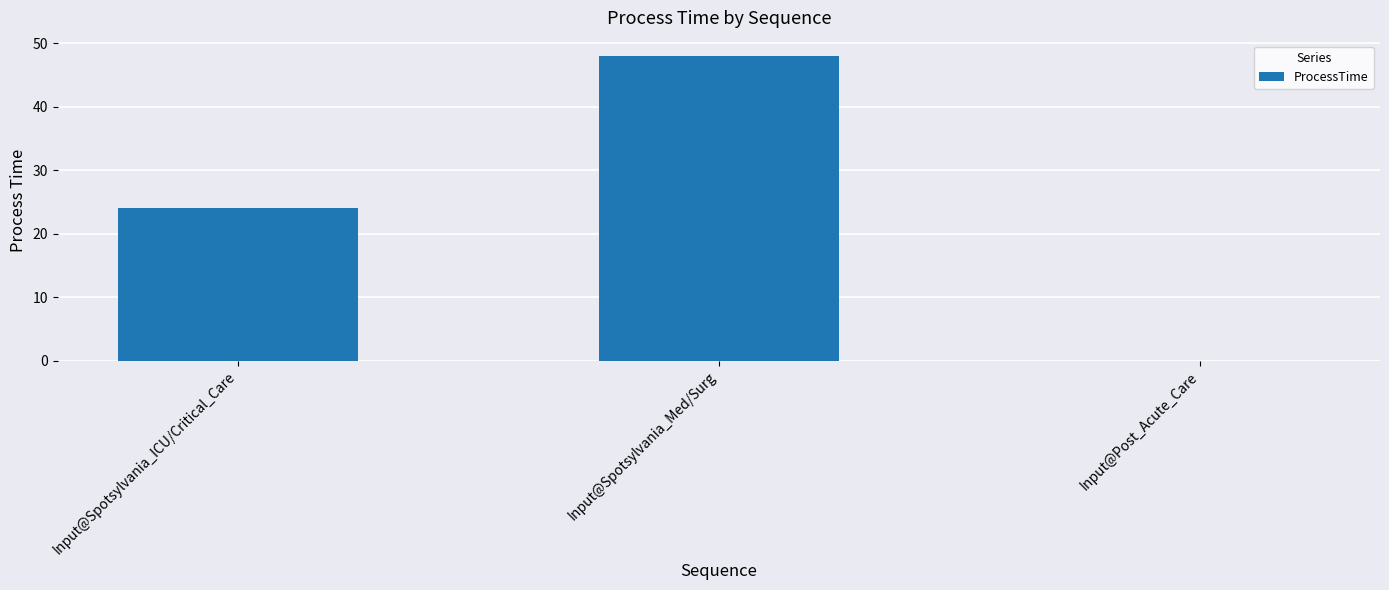

What is the greatest value displayed?

48